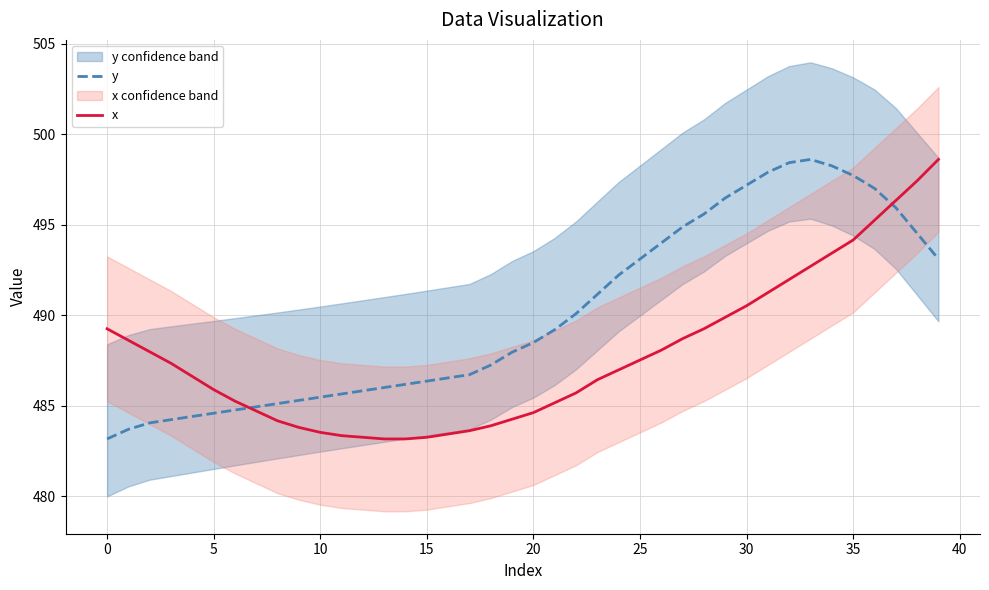

Is the value of y at 34 greater than the value of x at 28?

Yes